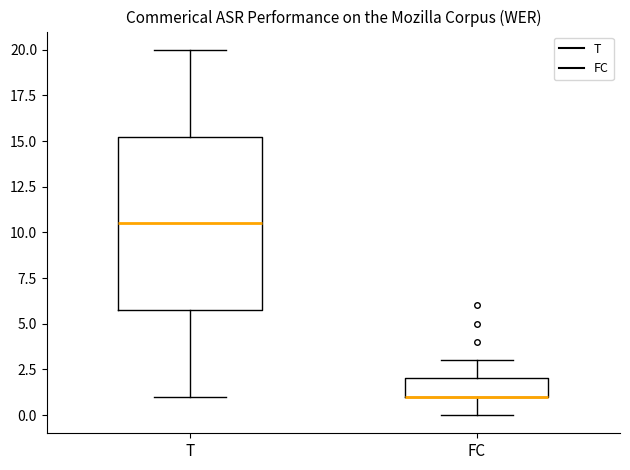

Reading left to right, transcribe this box plot: for each box, give where its median line is, the range the box spans, and where its two whiskers end, as read against the y-axis. The values are not printed on the chart, so give them approximately, as read against the axis.

T: median 10.5, box 6.0 to 15.5, whiskers 1.0 to 20.0
FC: median 1.0 (drawn on the box's lower edge), box 1.0 to 2.0, whiskers 0.0 to 3.0